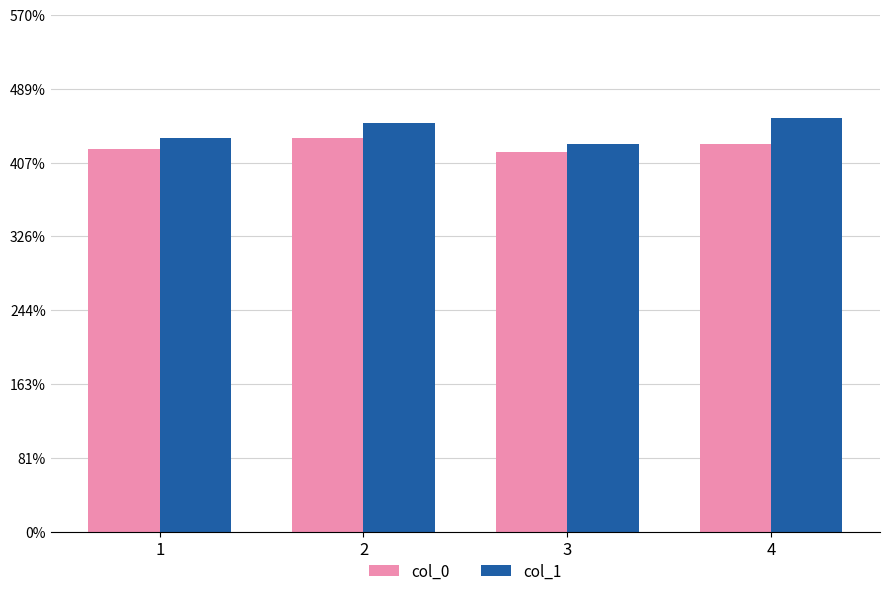

What are all the series names shown in the legend?

col_0, col_1